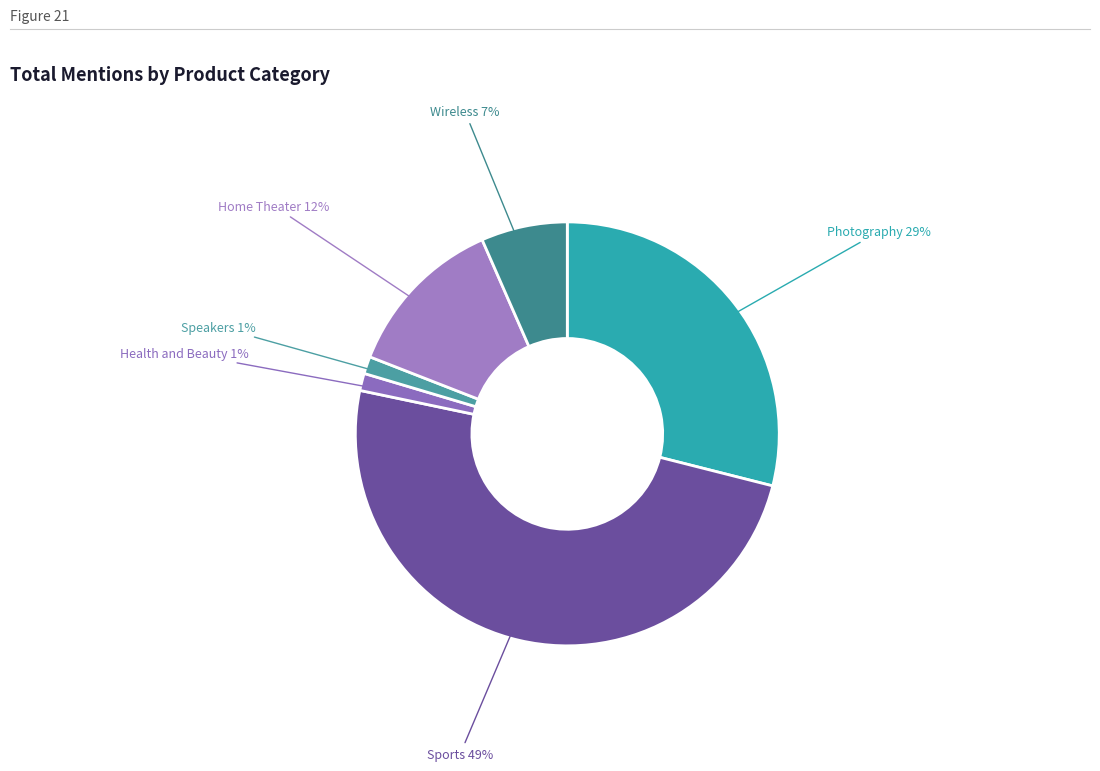

Does Speakers account for over 50% of the chart?

No